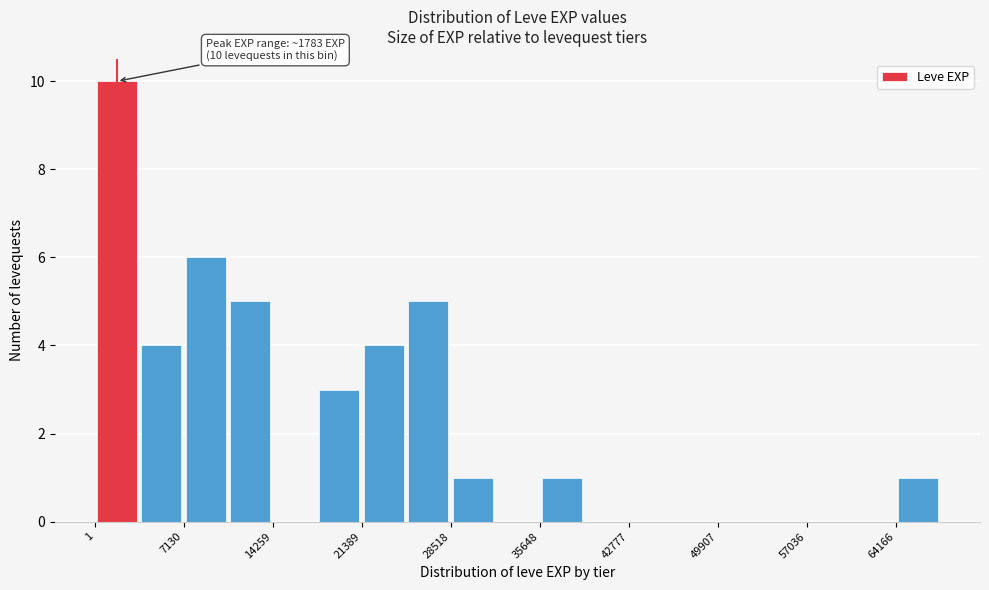

Read against the x-axis, roughly where is the centre of the tallest bar?

2000